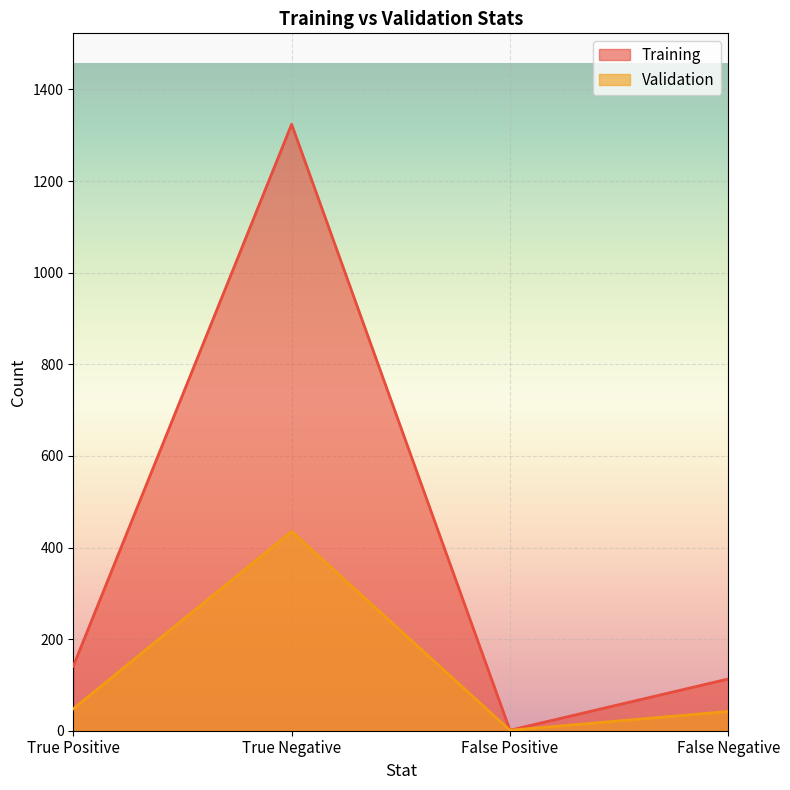

At how many categories does at least one series exceed 1051?

1